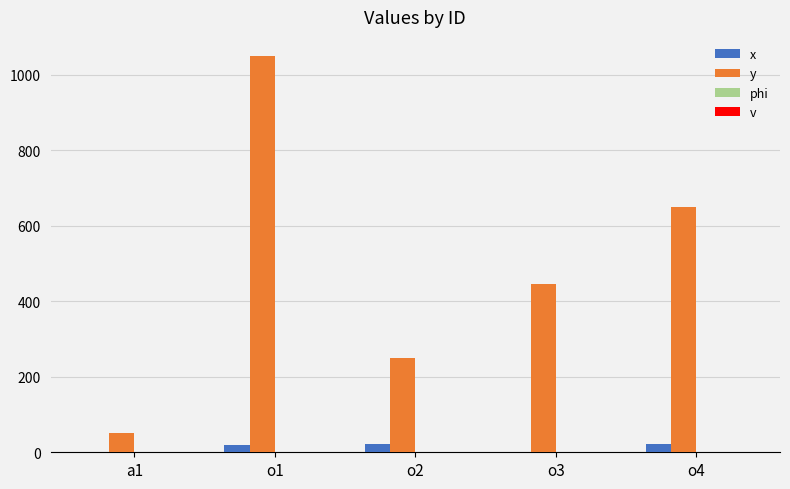

Which label corresponds to the smallest value in the chart?

o3